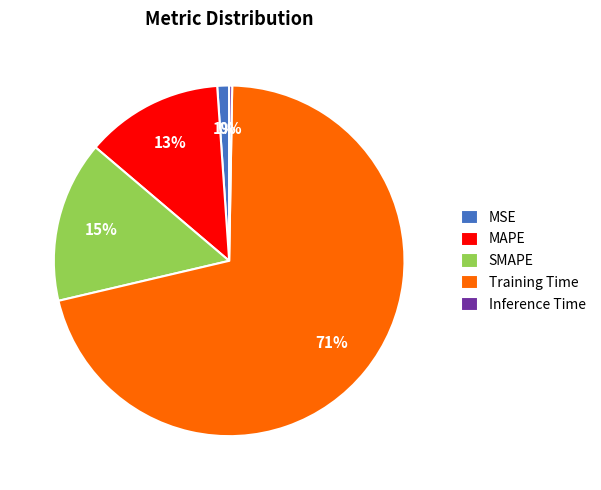

How many segments does this pie chart have?

5